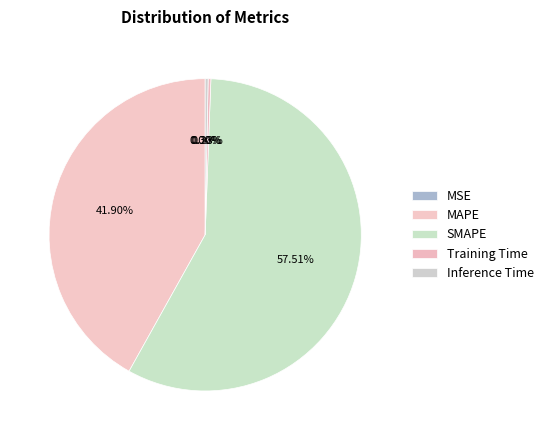

How many segments does this pie chart have?

5